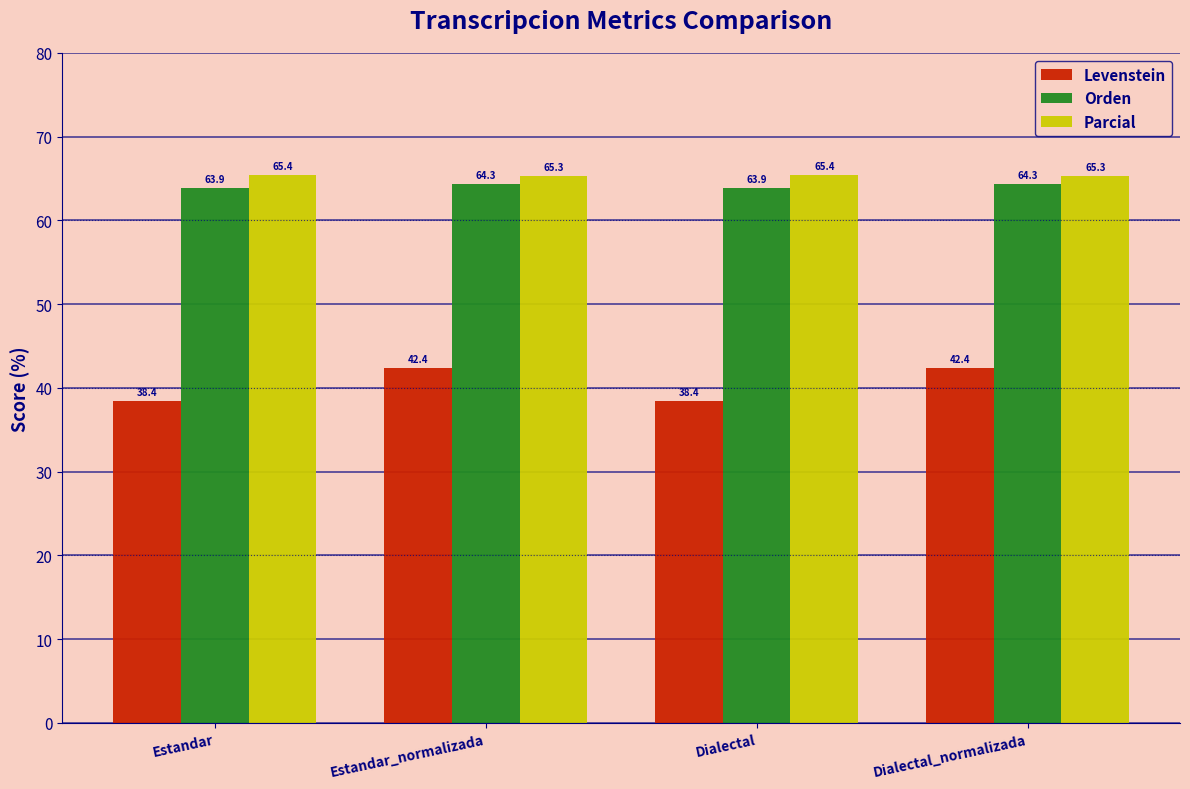

How many values in the Orden series are below 64?

2